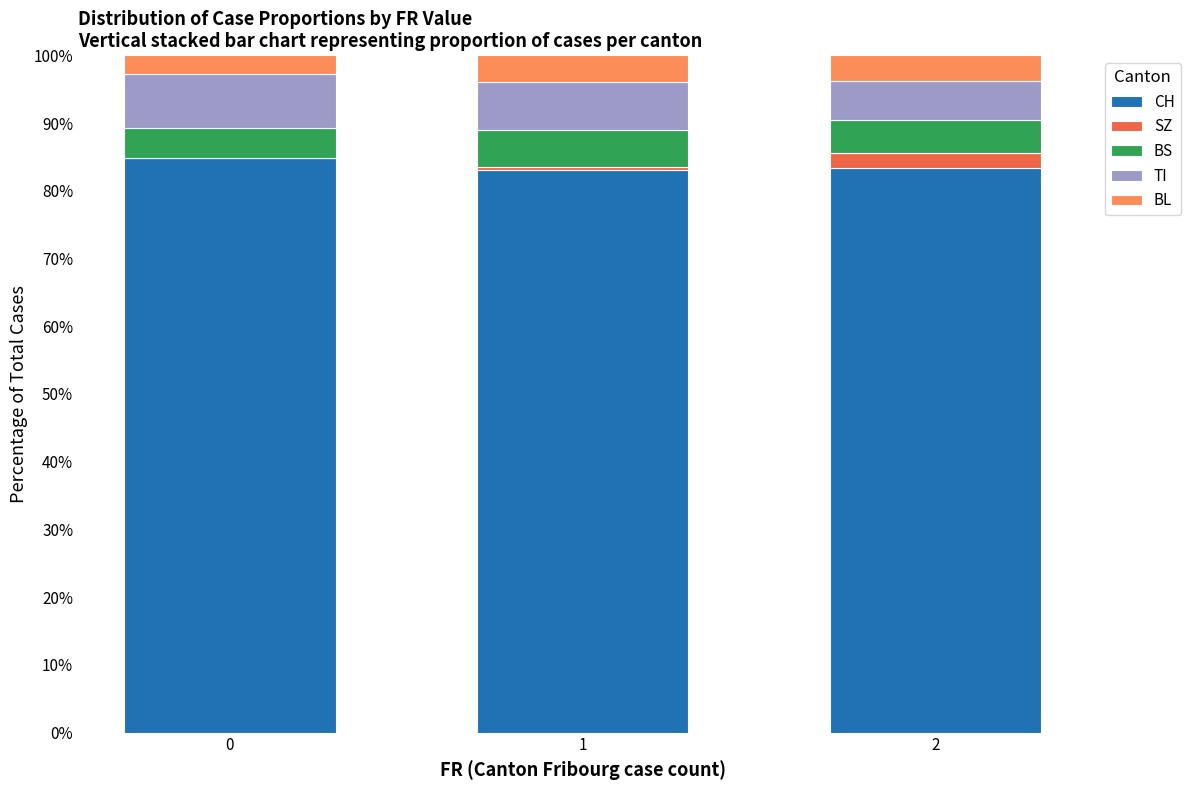

What is the total value across all series at 0?

100.0